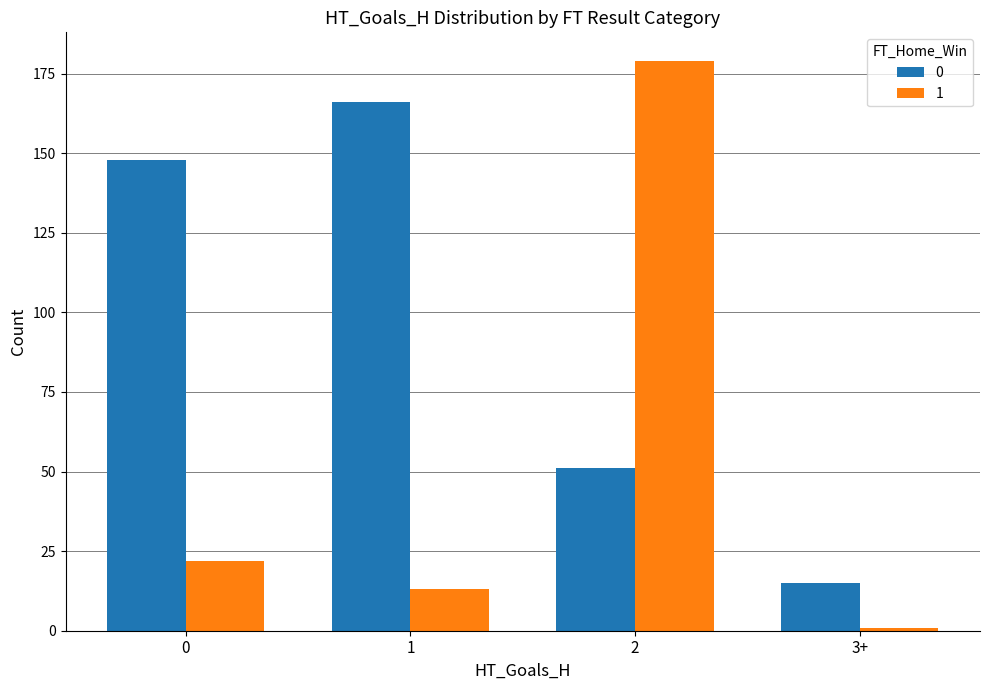

What is the total value across all series at 0?

170